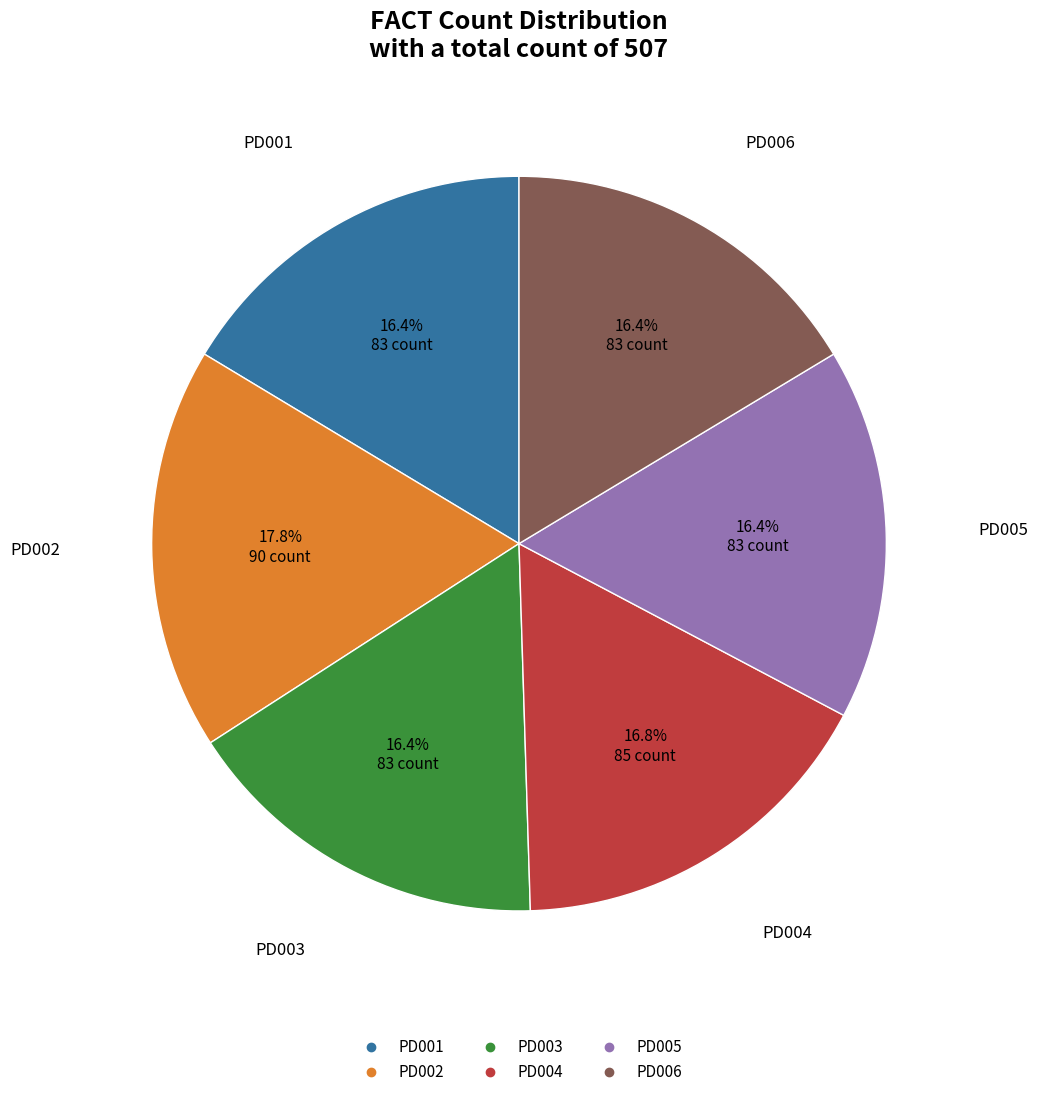

Is there a majority slice in this chart?

No